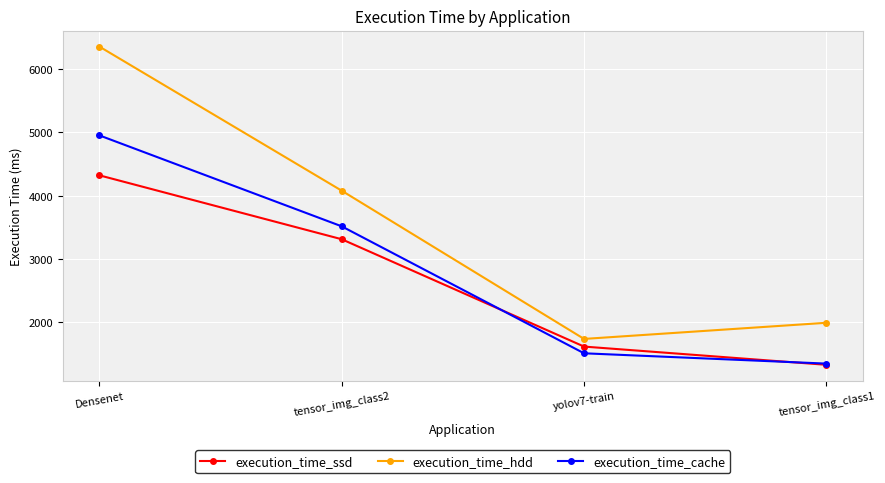

What is the highest value of the execution_time_hdd series?

6358